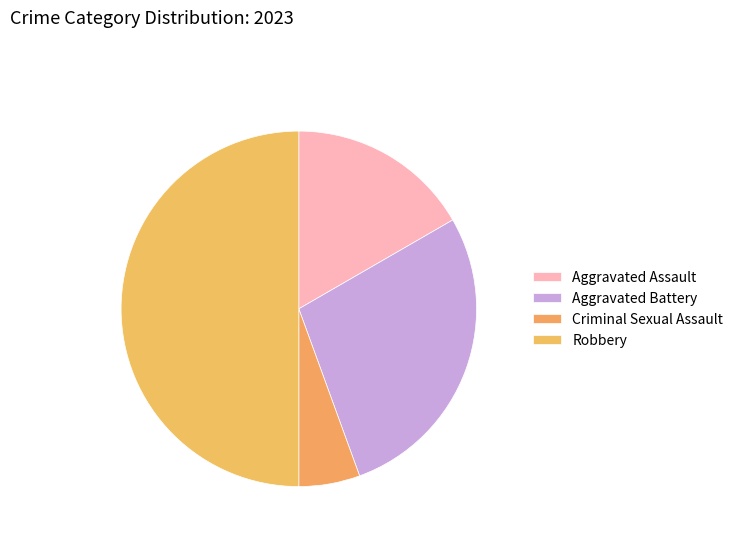

Which has a higher value, Robbery or Aggravated Assault?

Robbery